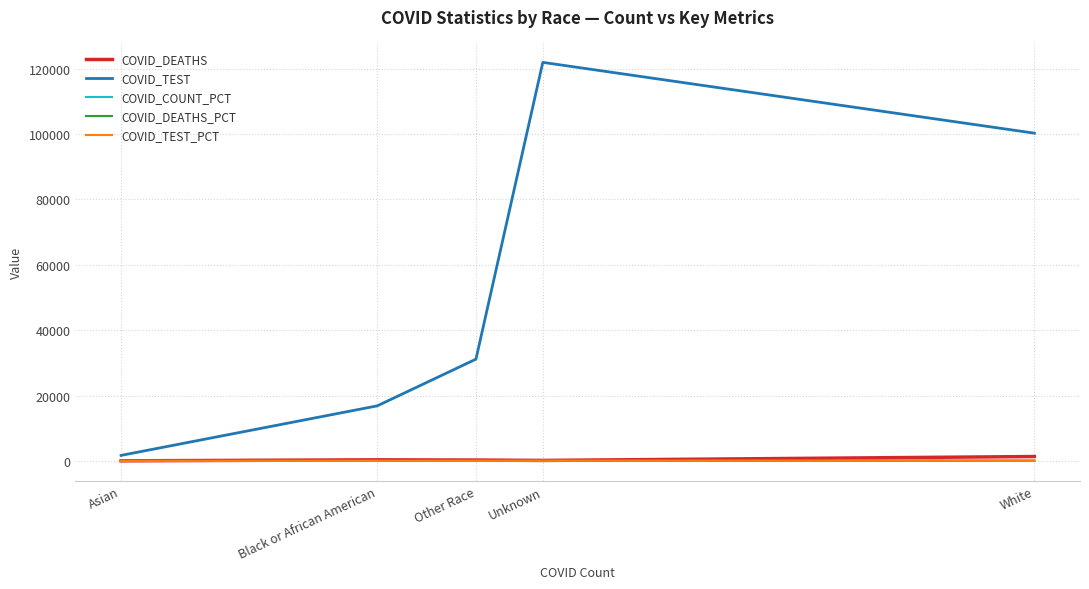

Which series changed the most between Asian and Other Race?

COVID_TEST